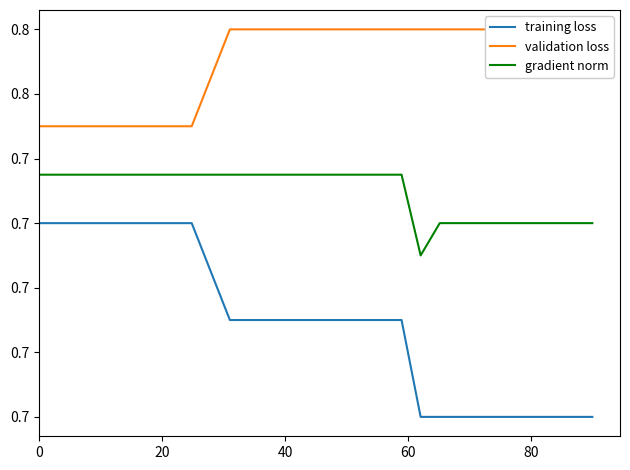

True or false: gradient norm and validation loss intersect in this chart.

False